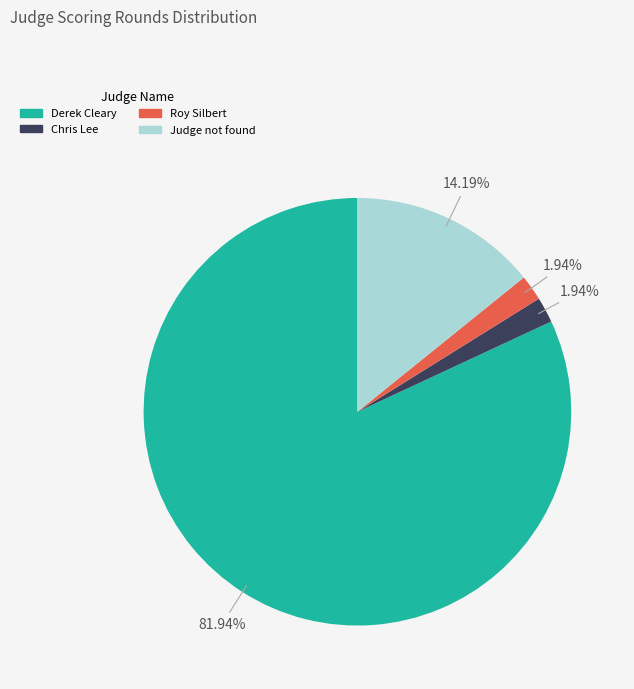

What portion of the pie excludes Roy Silbert?

98.1%